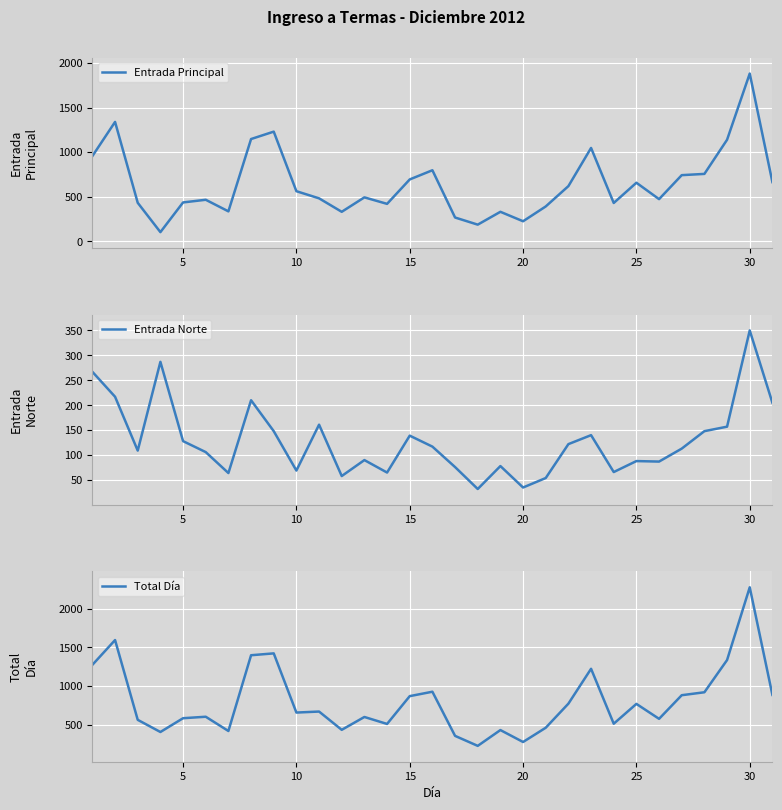

Rank the series by their maximum value, from lowest to highest.

Entrada Norte, Entrada Principal, Total Día